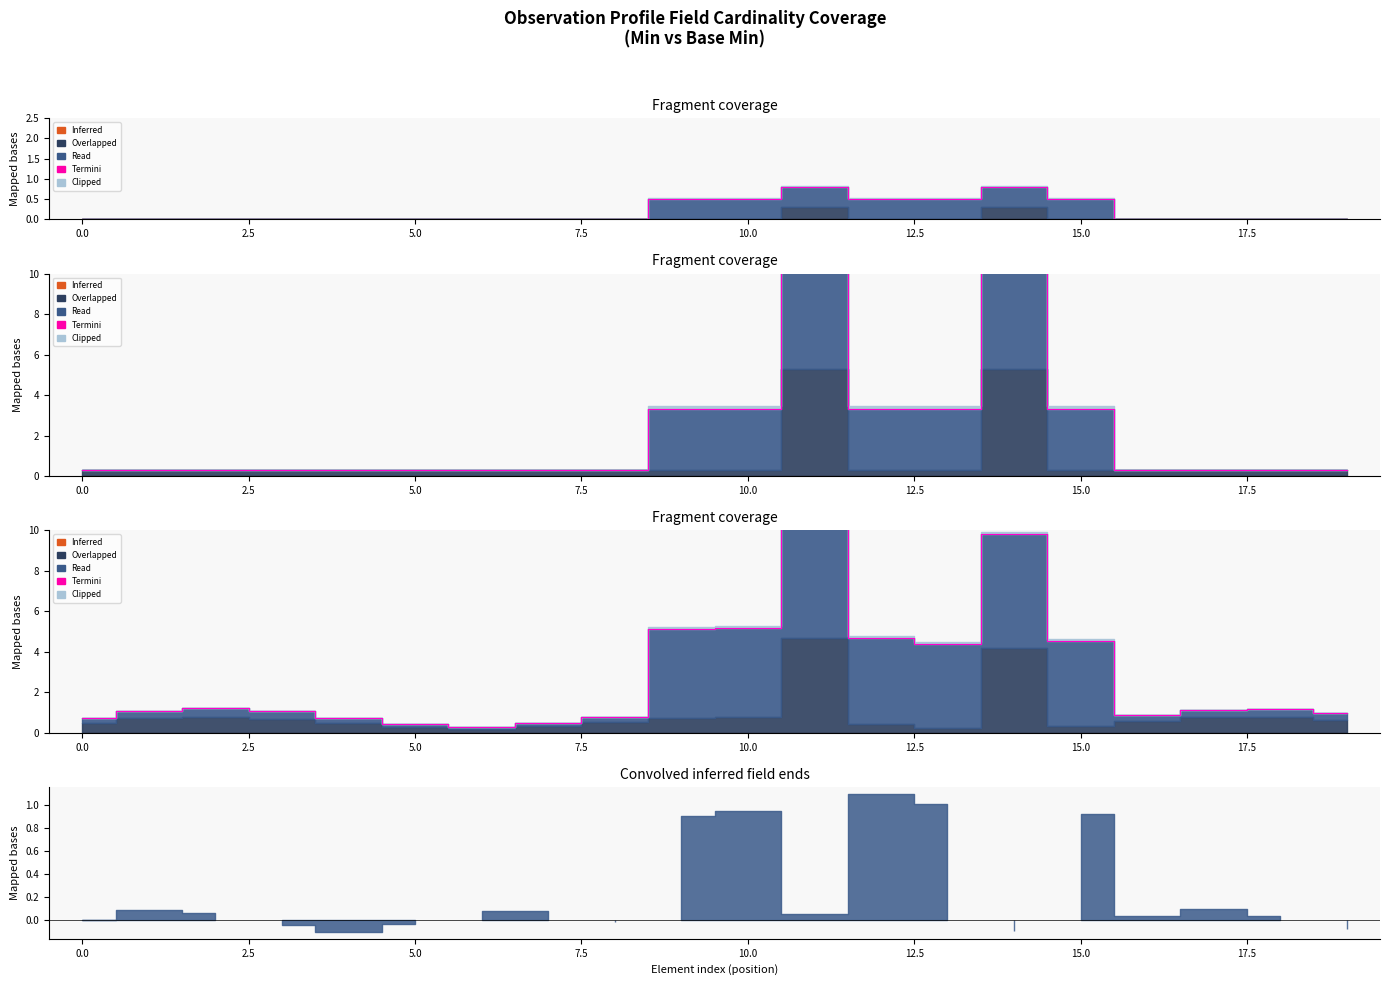

How many points are lower than both their immediate neighbors (excluding endpoints)?

3